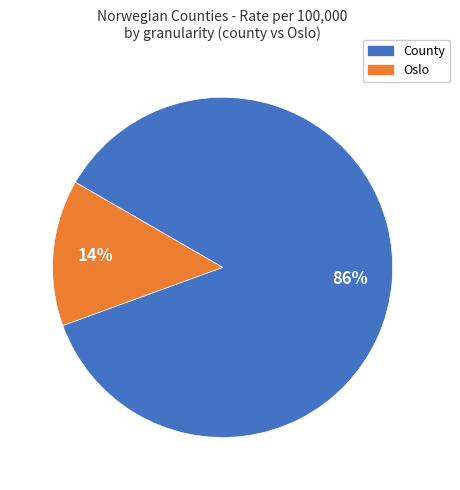

To the nearest percent, what is the average slice percentage?

50%